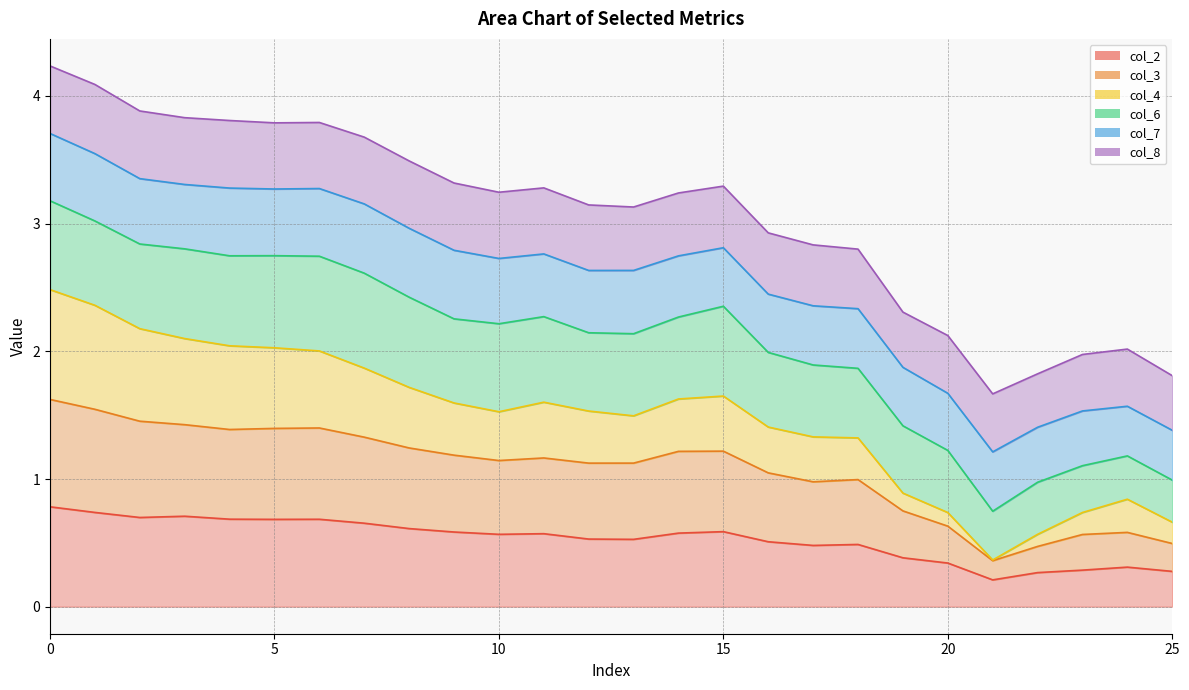

True or false: col_3 and col_2 cross at least once.

False